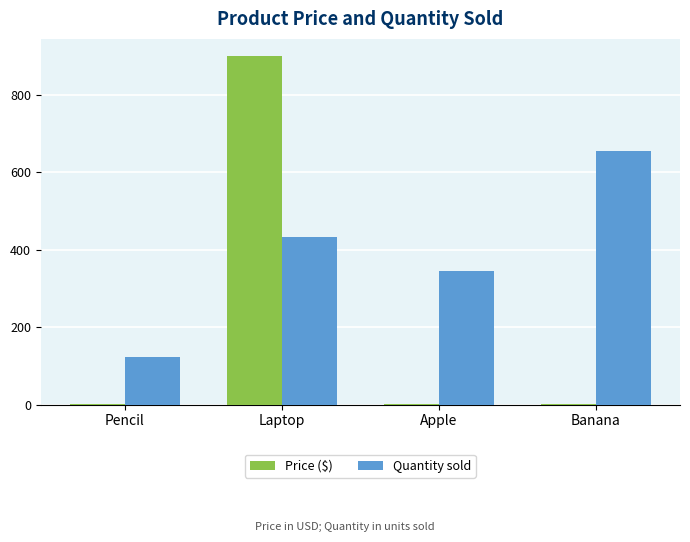

What is the sum of all Price ($) values?

901.8